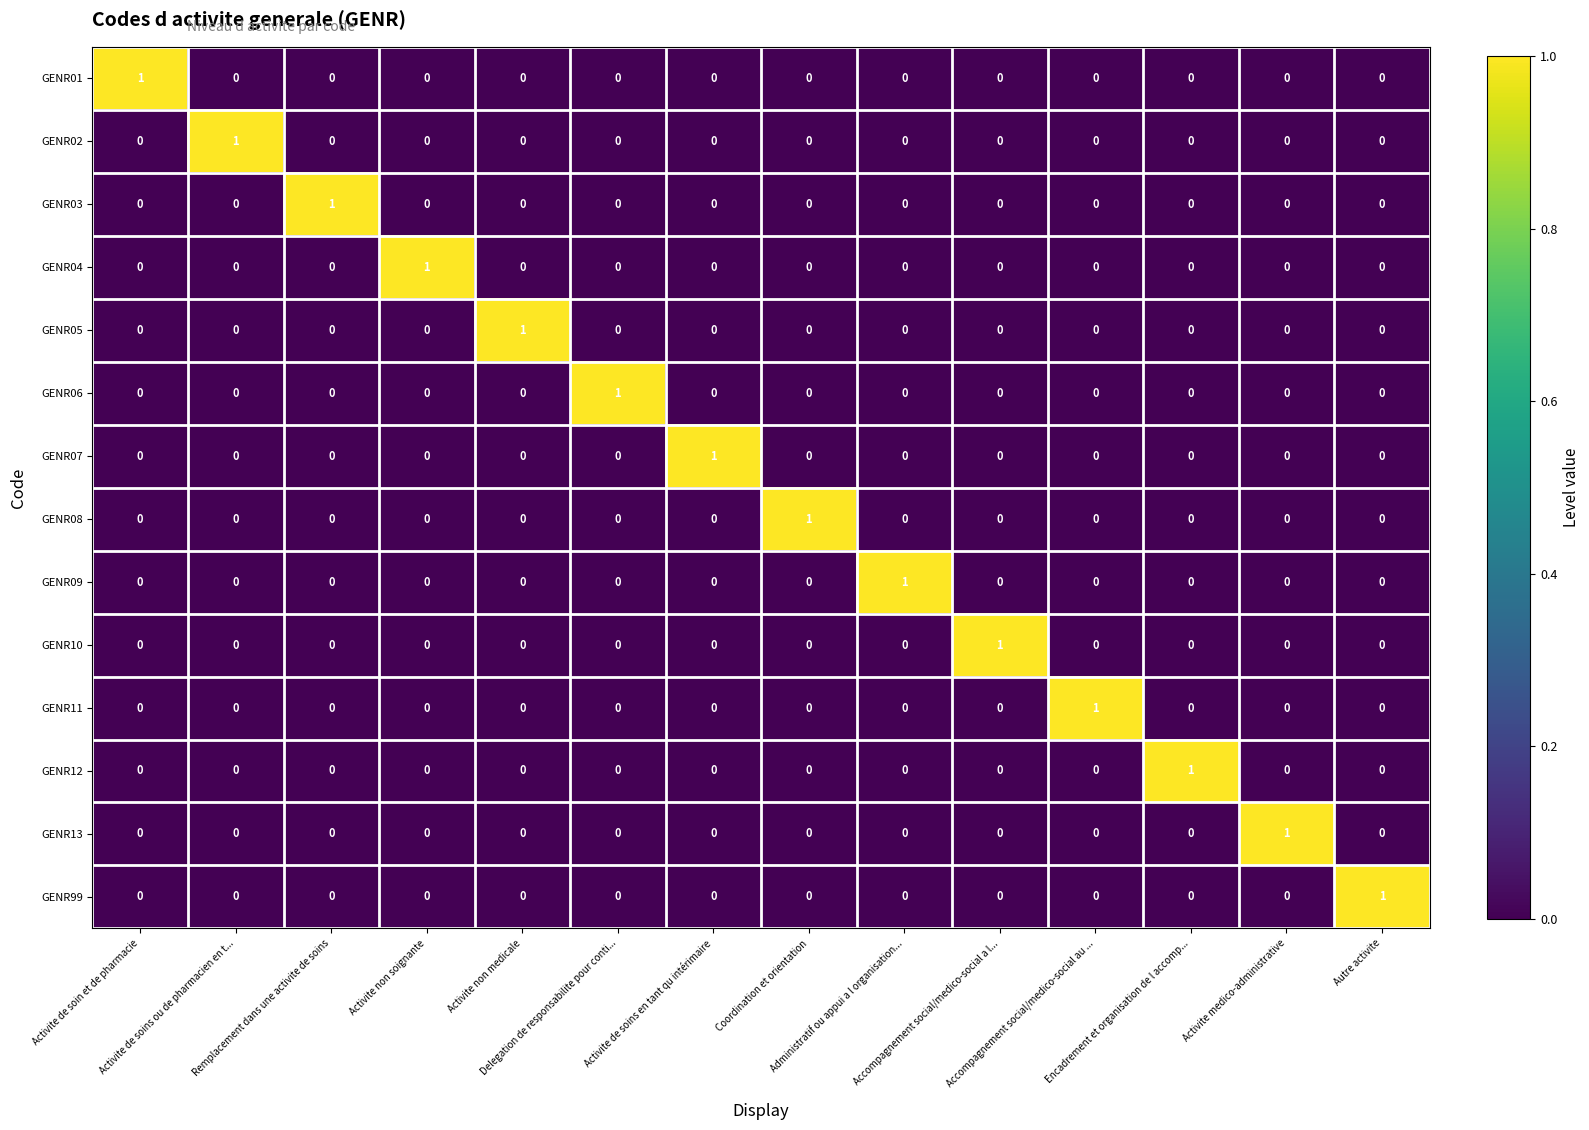

How many data points does each series have?

14